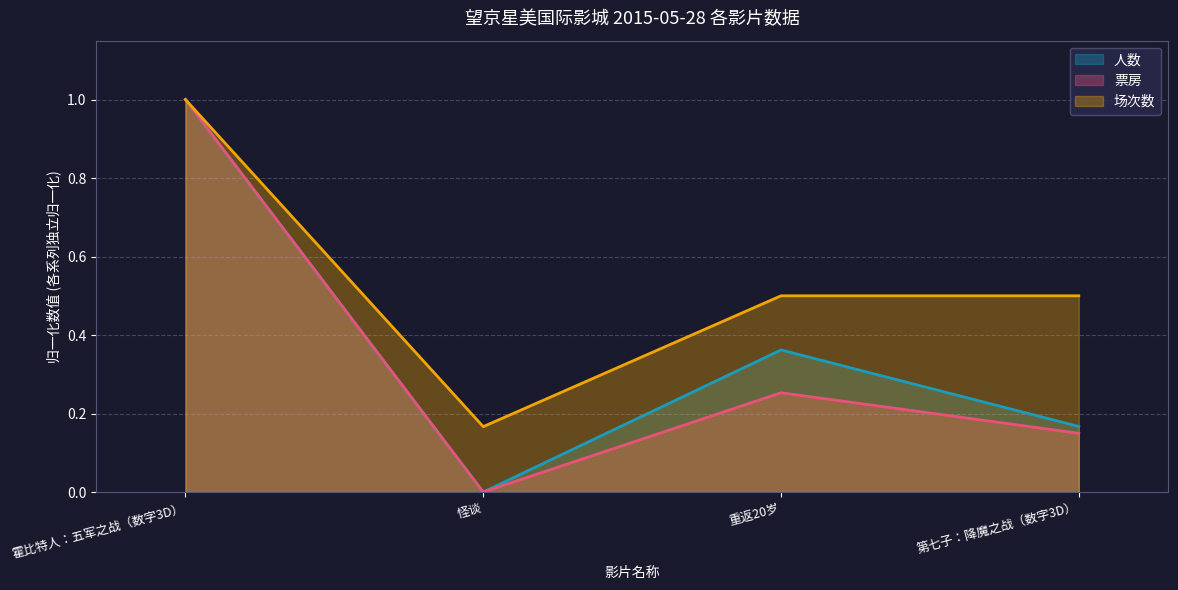

The value of 票房 at 怪谈 is 0.5. True or false?

False